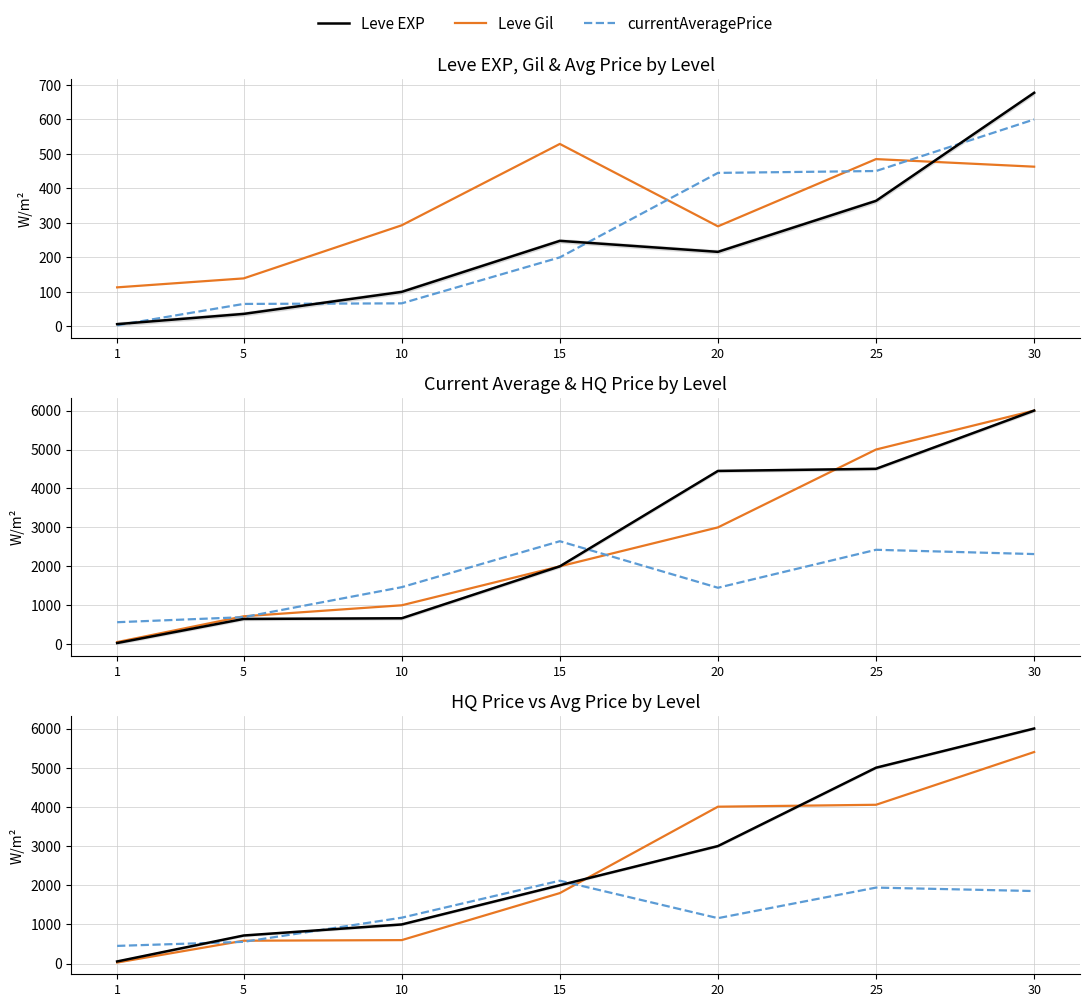

True or false: Leve Gil has a value of 303.5 at 10.

False